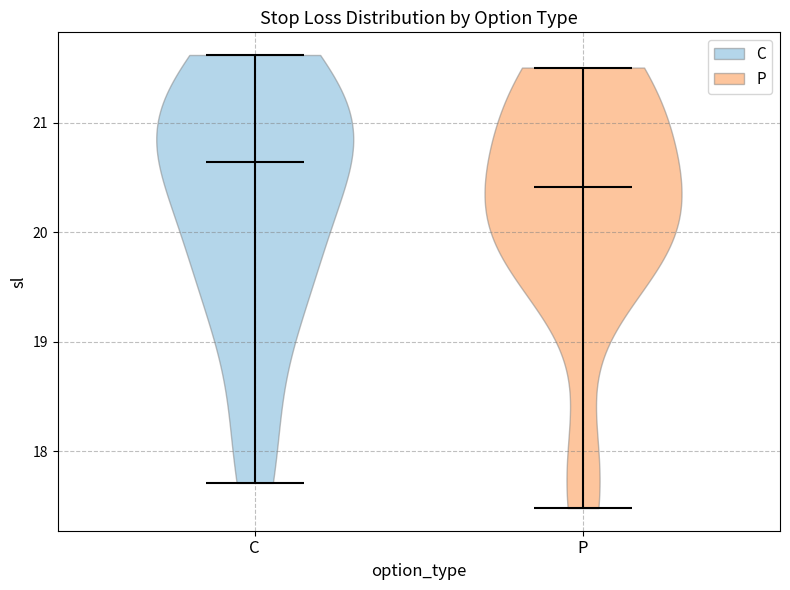

Which violin has the lowest median line?

P